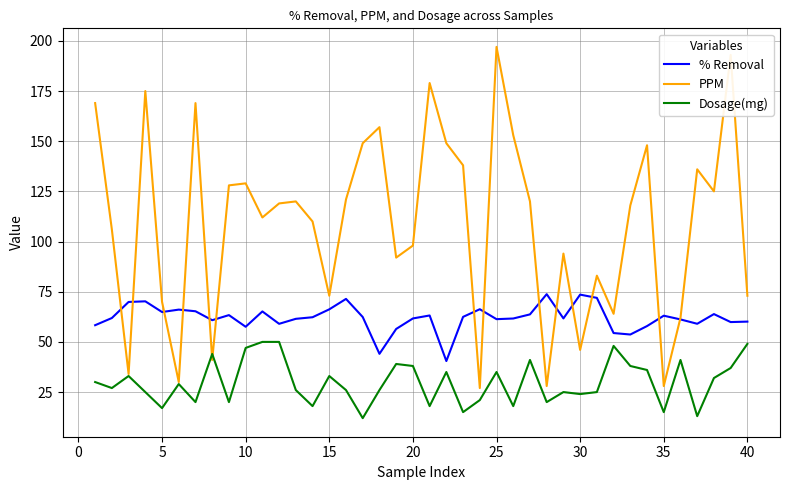

True or false: Dosage(mg) and % Removal intersect in this chart.

False